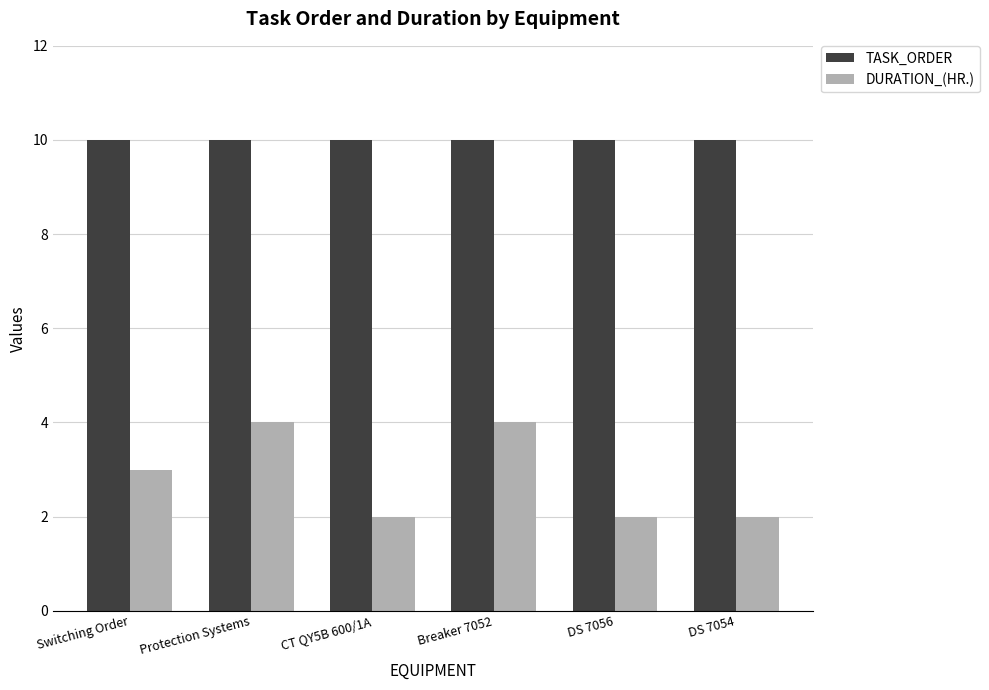

What is the sum of all TASK_ORDER values?

60